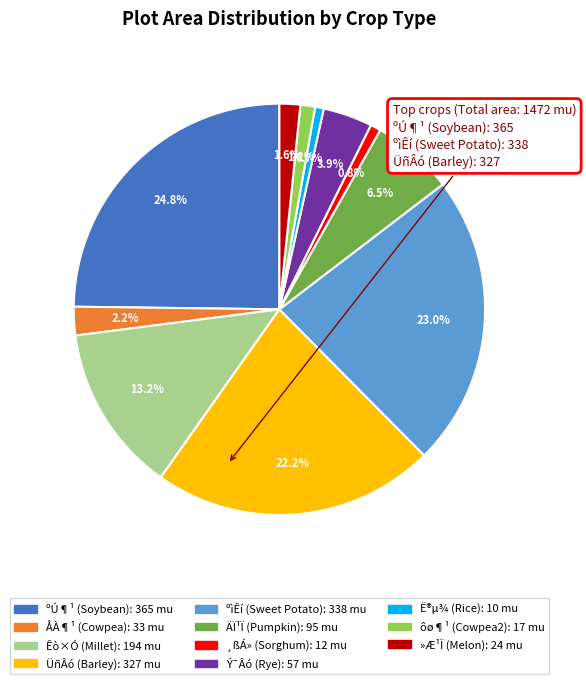

Does any single category account for the majority?

No